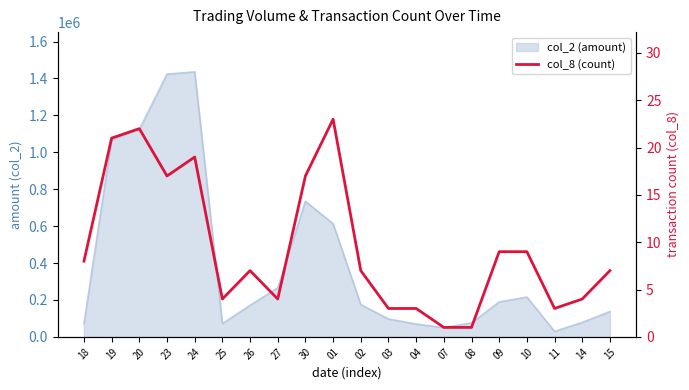

Does the chart have visible grid lines?

No